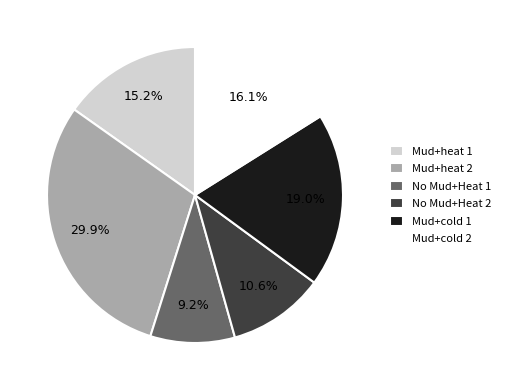

True or false: Mud+cold 2 accounts for 25% of the total.

False